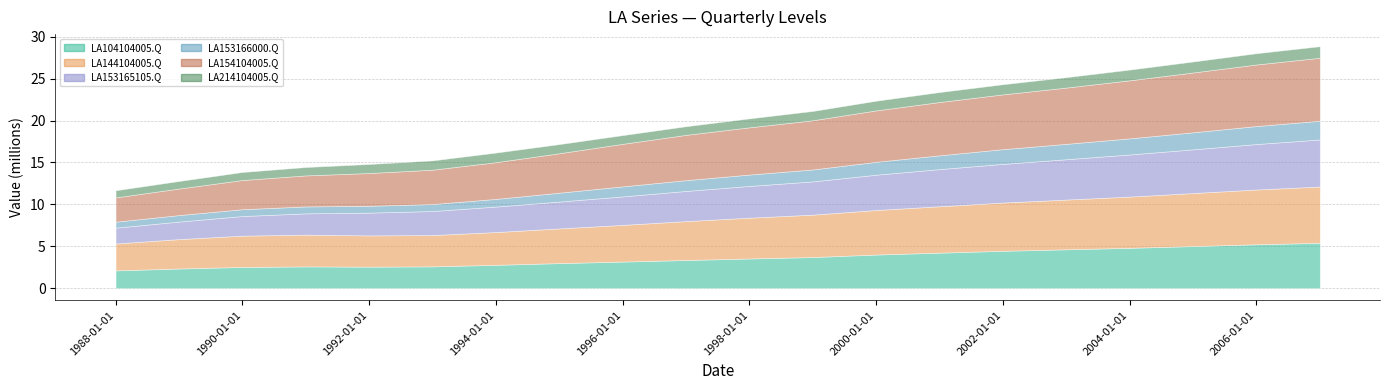

Reading right to left, extract all data points from this chart.

LA104104005.Q: 5412345	5234567	5023456	4812345	4634567	4456789	4234567	4012345	3712345	3541234	3359401	3172844	2988772	2784416	2601185	2564391	2595758	2529951	2344386	2121675
LA144104005.Q: 6712345	6534567	6323456	6112345	5934567	5756789	5534567	5312345	5056789	4867234	4641216	4374163	4139212	3909260	3735137	3729586	3789538	3733671	3507107	3207540
LA153165105.Q: 5612345	5423456	5212345	5023456	4812345	4612345	4434567	4212345	3967890	3787654	3598313	3397073	3204269	3042085	2865467	2717076	2539212	2341845	2092542	1887976
LA153166000.Q: 2234567	2145678	2034567	1923456	1834567	1756789	1645678	1534567	1423456	1356789	1284329	1197356	1058385	912689	832774	817269	824860	813793	773653	713264
LA154104005.Q: 7512345	7345678	7134567	6923456	6712345	6534567	6356789	6134567	5867890	5634567	5404130	5075518	4703847	4377940	4098211	3907014	3702064	3479871	3167159	2894766
LA214104005.Q: 1378901	1345678	1312345	1278901	1245678	1212345	1189012	1156789	1112345	1067890	1031489	1041378	1092002	1147963	1111355	1078287	999699	958764	900870	852543